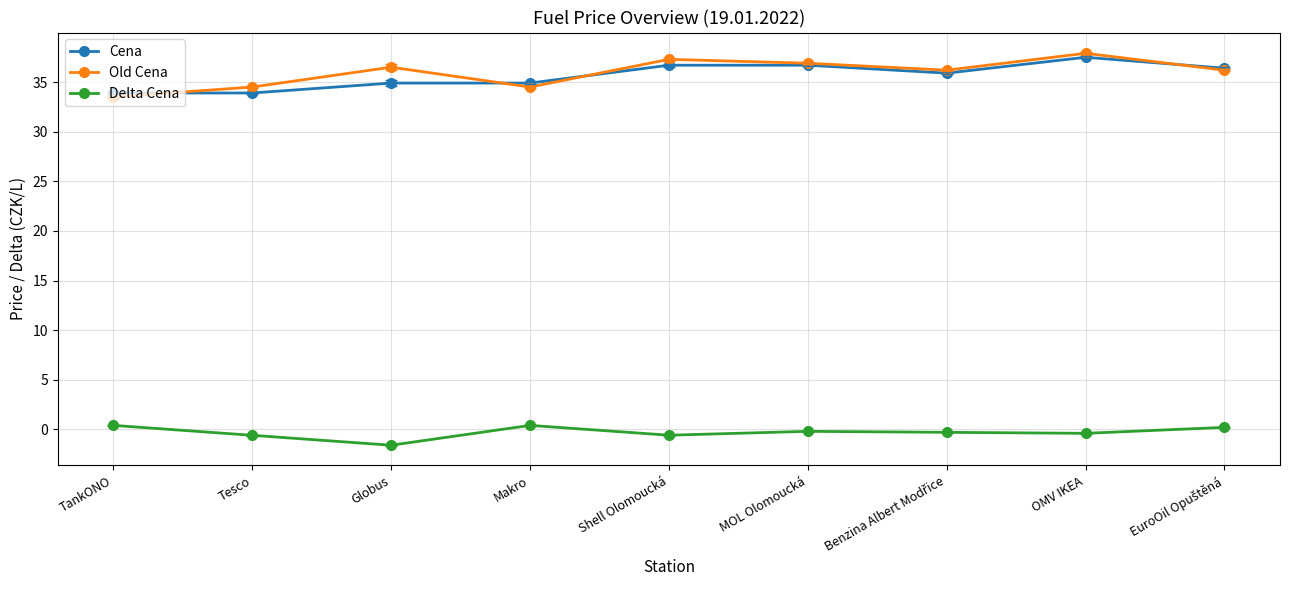

What is the sum of all Old Cena values?

323.5